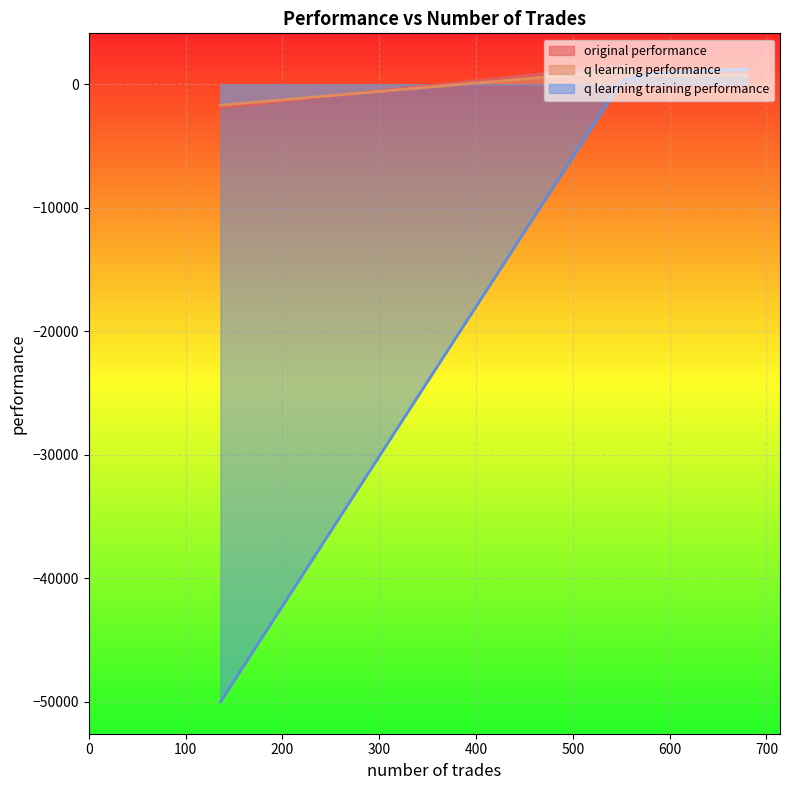

Which series has the largest range (max minus min)?

q learning training performance